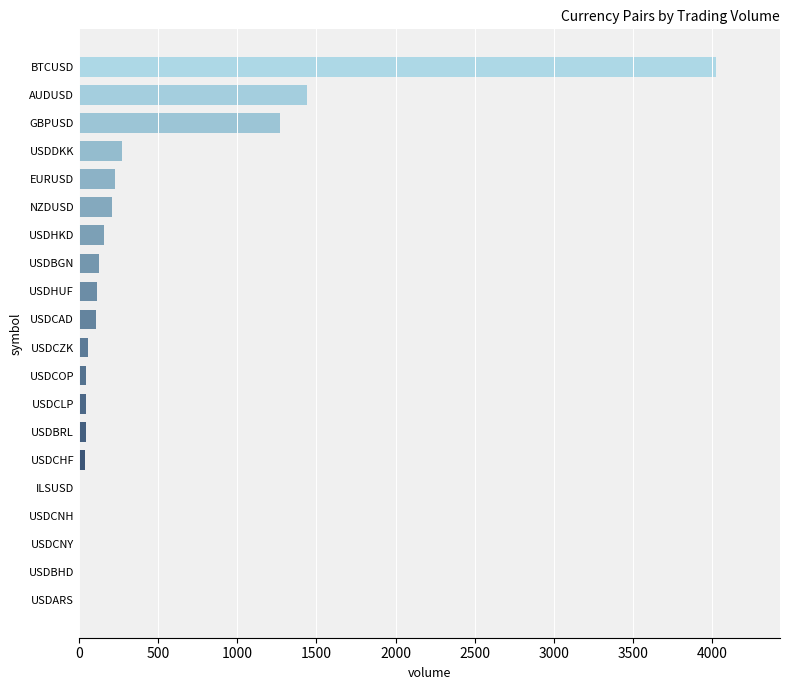

Which label corresponds to the largest value in the chart?

BTCUSD